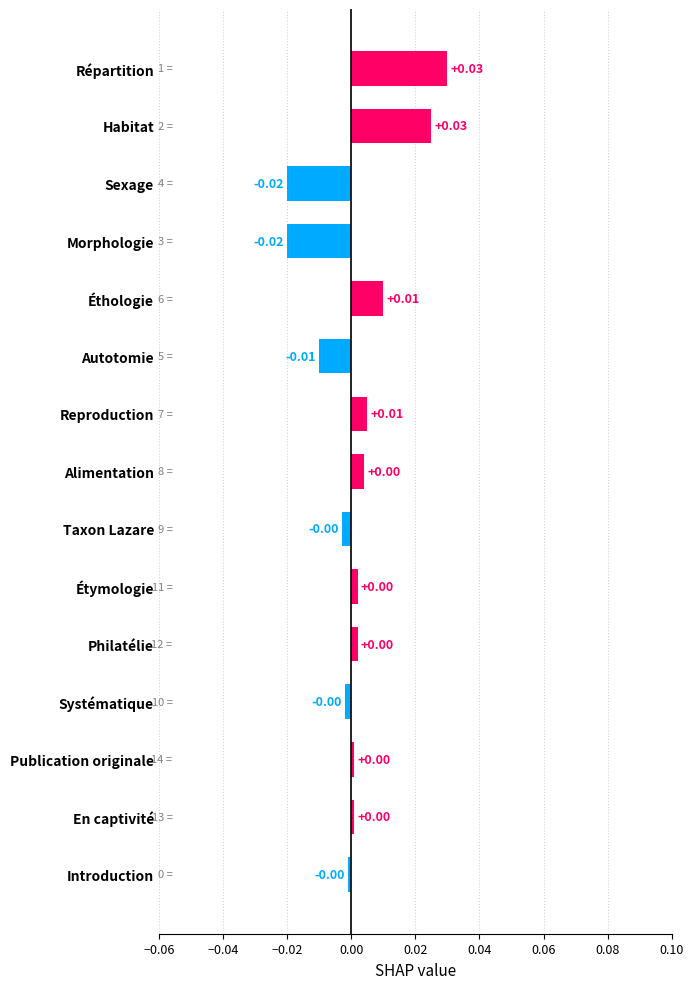

Which has a higher value, Reproduction or Taxon Lazare?

Reproduction